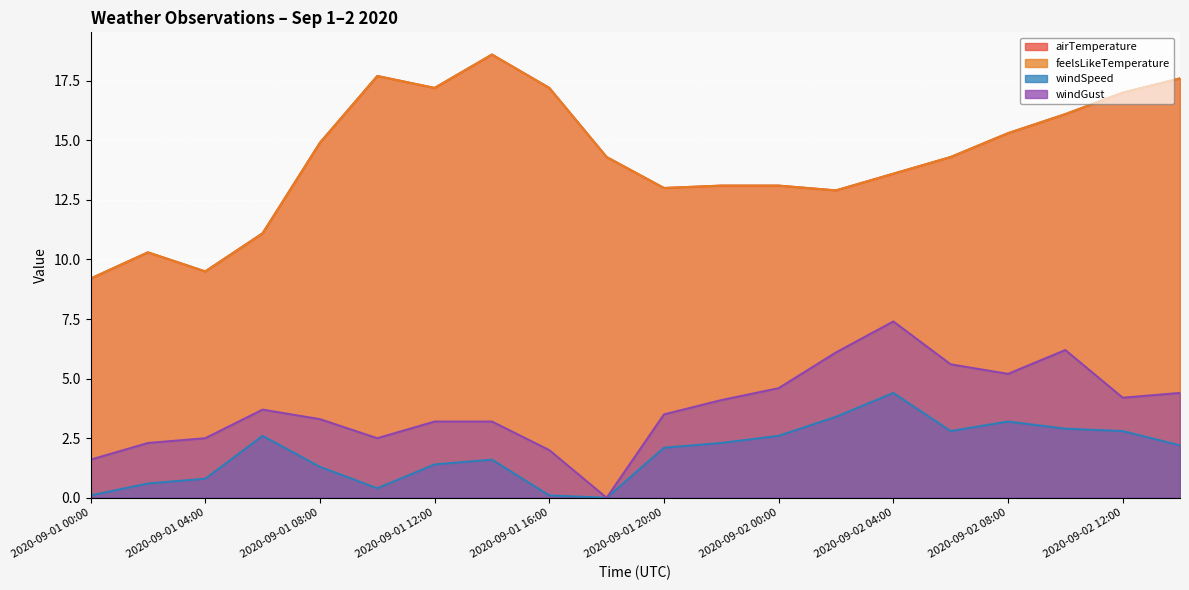

Reading right to left, extract all data points from this chart.

airTemperature: 17.6	17.0	16.1	15.3	14.3	13.6	12.9	13.1	13.1	13.0	14.3	17.2	18.6	17.2	17.7	14.9	11.1	9.5	10.3	9.2
feelsLikeTemperature: 17.6	17.0	16.1	15.3	14.3	13.6	12.9	13.1	13.1	13.0	14.3	17.2	18.6	17.2	17.7	14.9	11.1	9.5	10.3	9.2
windSpeed: 2.2	2.8	2.9	3.2	2.8	4.4	3.4	2.6	2.3	2.1	0.0	0.1	1.6	1.4	0.4	1.3	2.6	0.8	0.6	0.1
windGust: 4.4	4.2	6.2	5.2	5.6	7.4	6.1	4.6	4.1	3.5	0.0	2.0	3.2	3.2	2.5	3.3	3.7	2.5	2.3	1.6